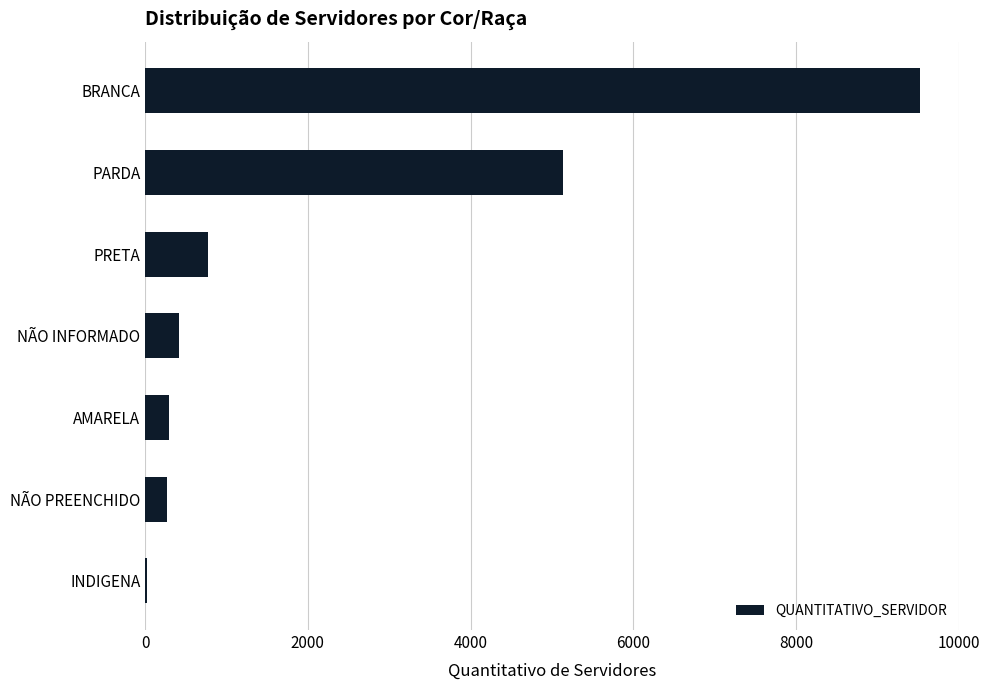

At which category does the chart reach its peak across all series?

BRANCA